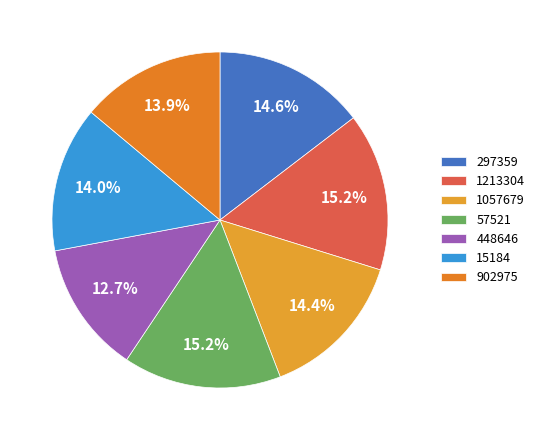

To the nearest percent, what is the combined percentage of 1213304 and 15184?

29%